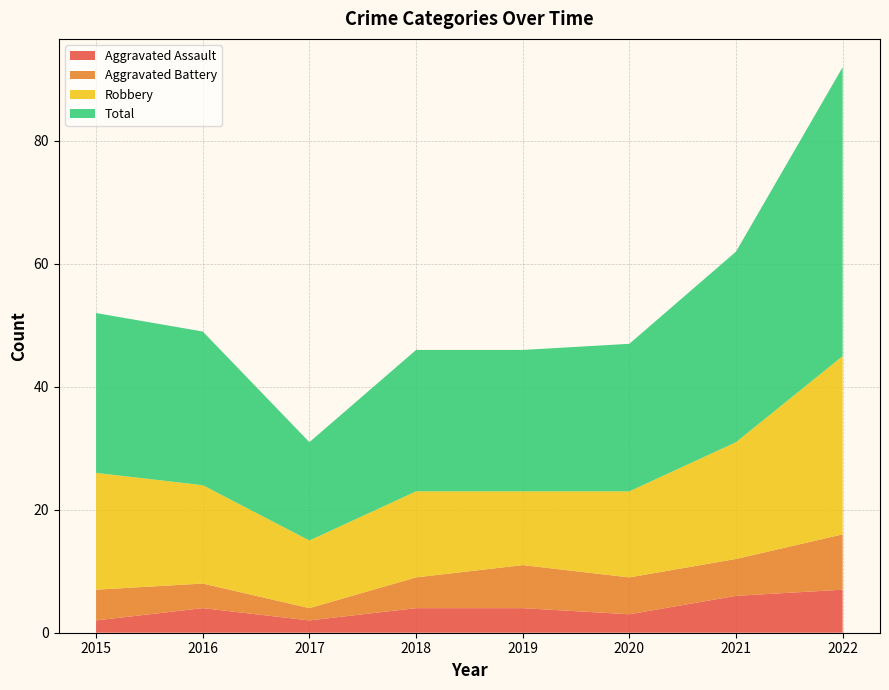

Reading left to right, what are all the values shown in this chart?

Aggravated Assault: 2015=2	2016=4	2017=2	2018=4	2019=4	2020=3	2021=6	2022=7
Aggravated Battery: 2015=5	2016=4	2017=2	2018=5	2019=7	2020=6	2021=6	2022=9
Robbery: 2015=19	2016=16	2017=11	2018=14	2019=12	2020=14	2021=19	2022=29
Total: 2015=26	2016=25	2017=16	2018=23	2019=23	2020=24	2021=31	2022=47